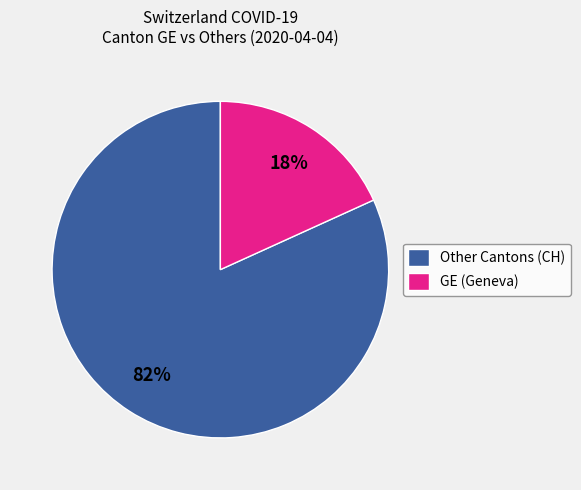

To the nearest percent, what is the average slice percentage?

50%